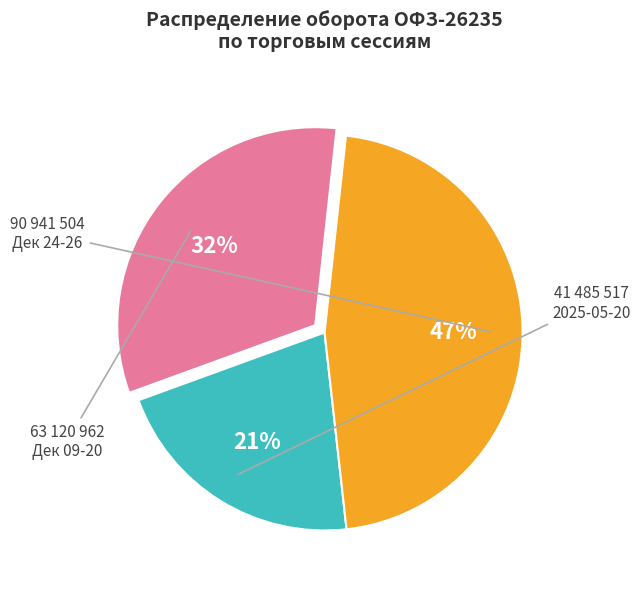

How many segments does this pie chart have?

3